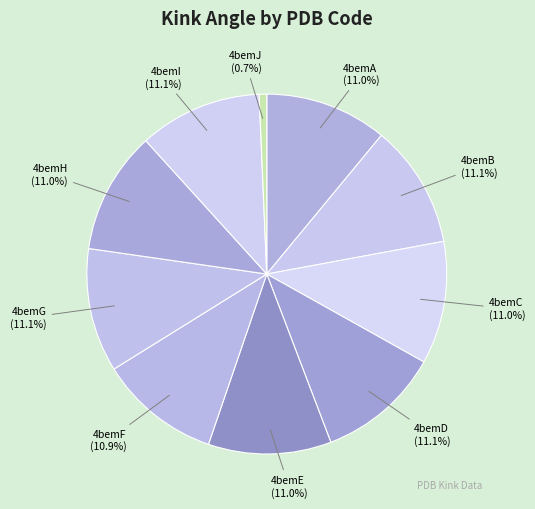

Count the number of slices in the pie.

10